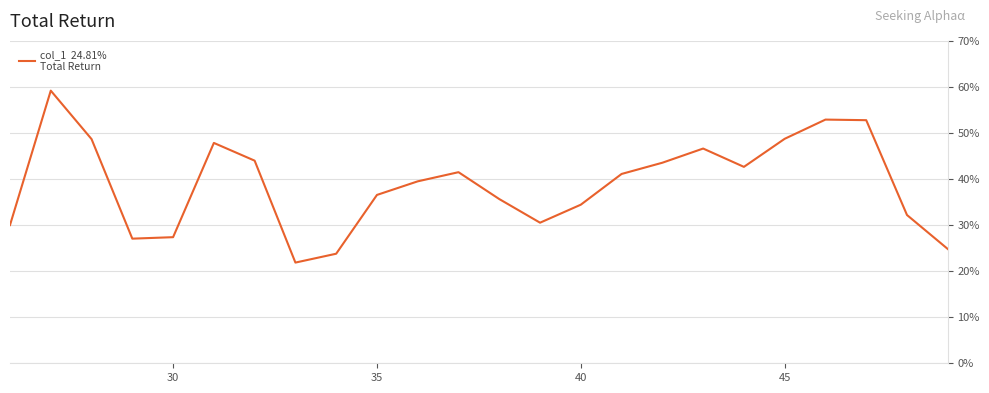

What is the average value?

0.4